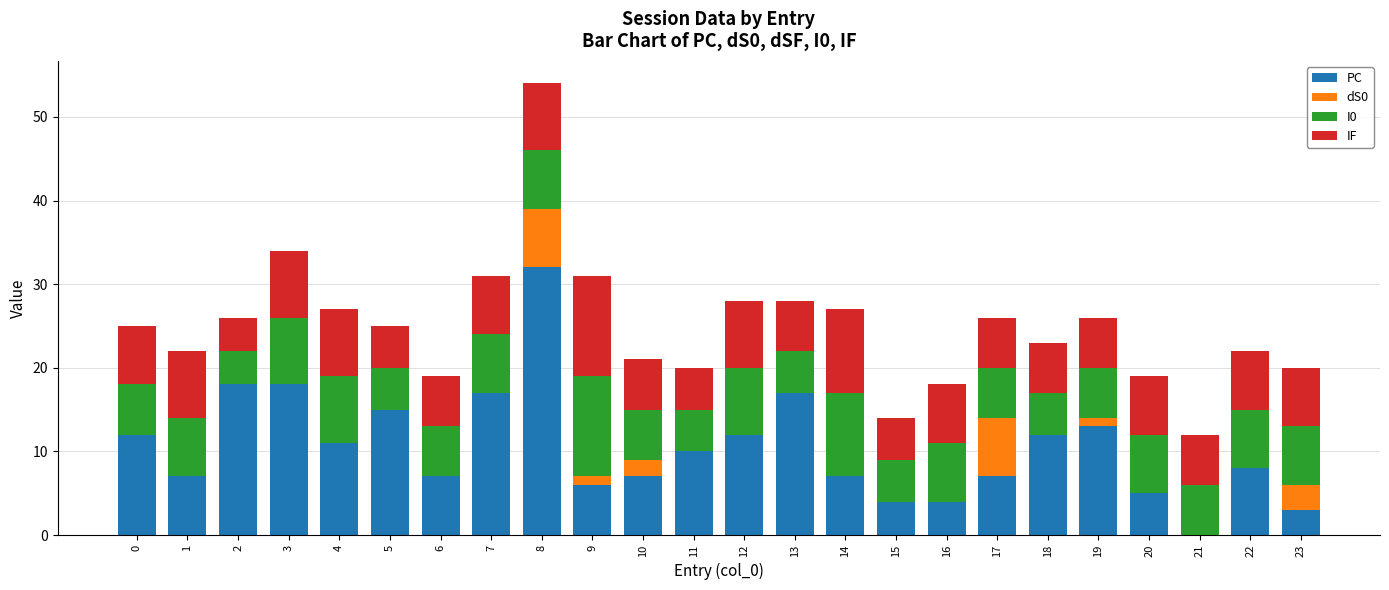

What are all the series names shown in the legend?

PC, dS0, I0, IF